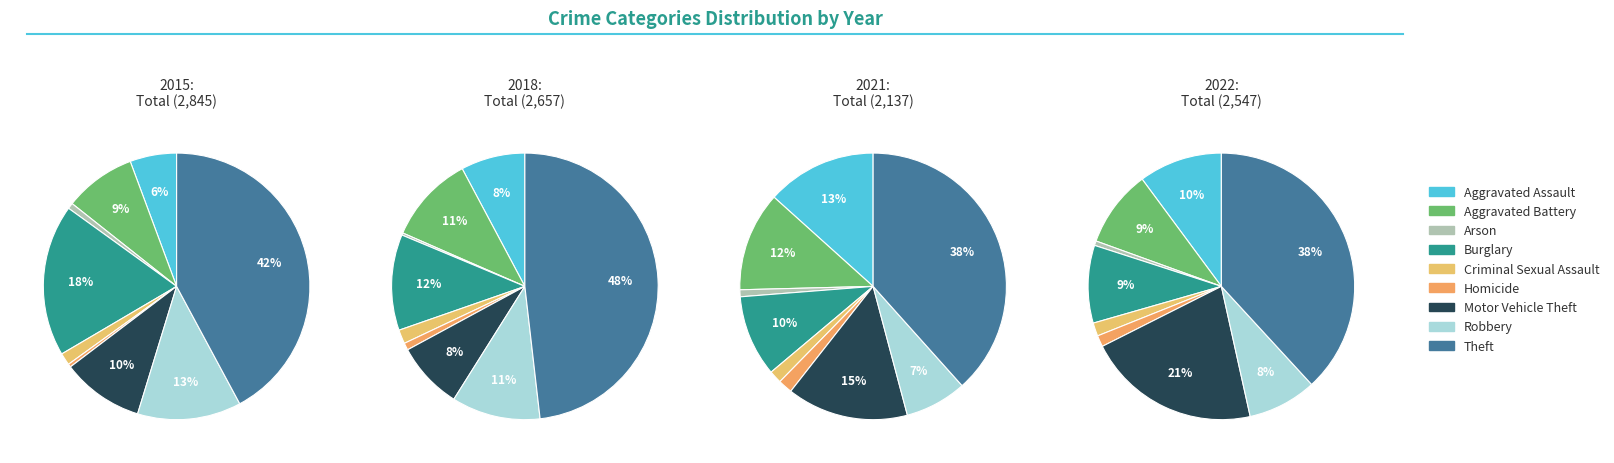

Is there a majority slice in this chart?

No